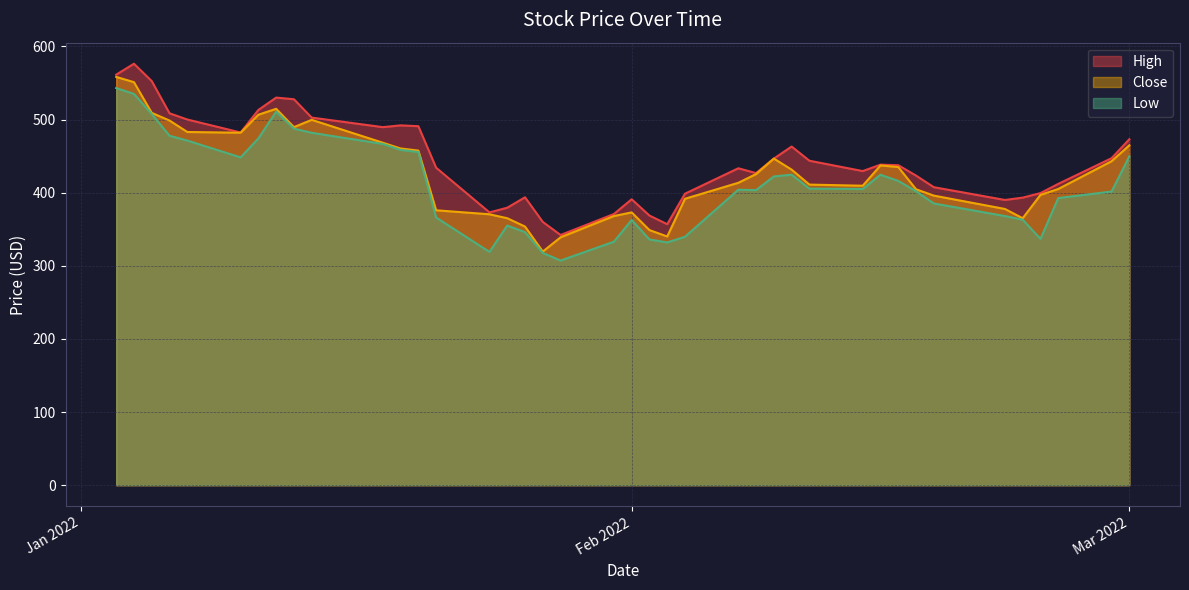

True or false: Close and Low cross at least once.

False